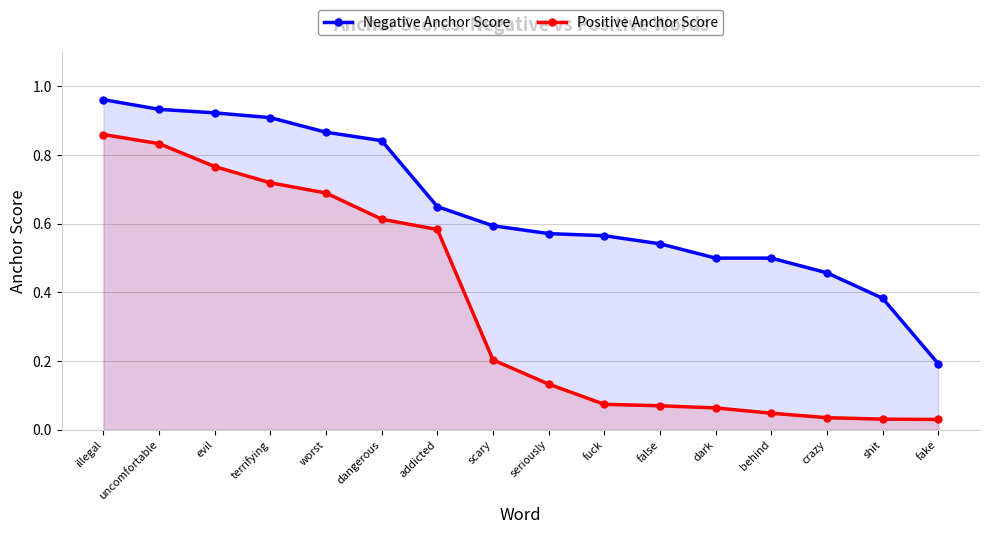

What is the sum of the Positive Anchor Score values at addicted and uncomfortable?

1.4